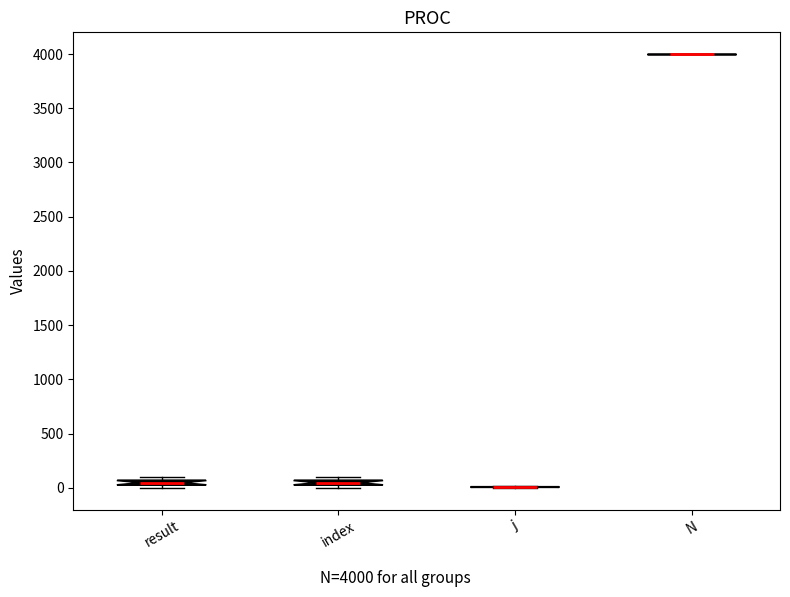

Where is the upper edge of the box for result on the y-axis? The values are not printed on the chart, so give them approximately, as read against the axis.

50